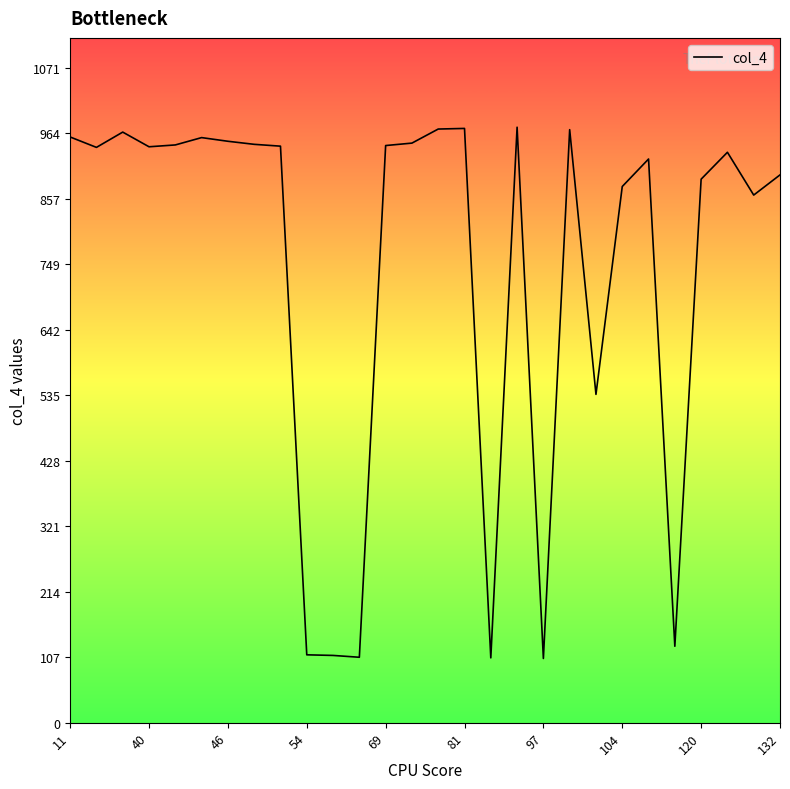

What is the difference between the maximum and minimum values?

869